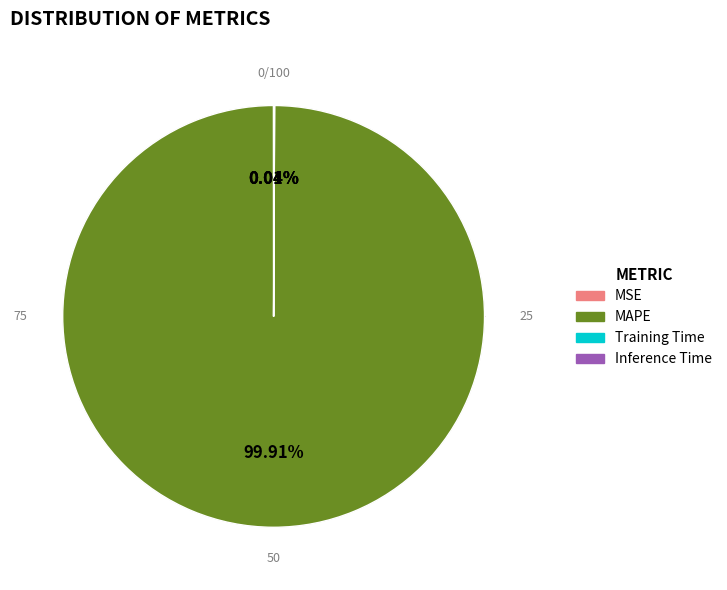

Which slice represents more than half of the pie?

MAPE